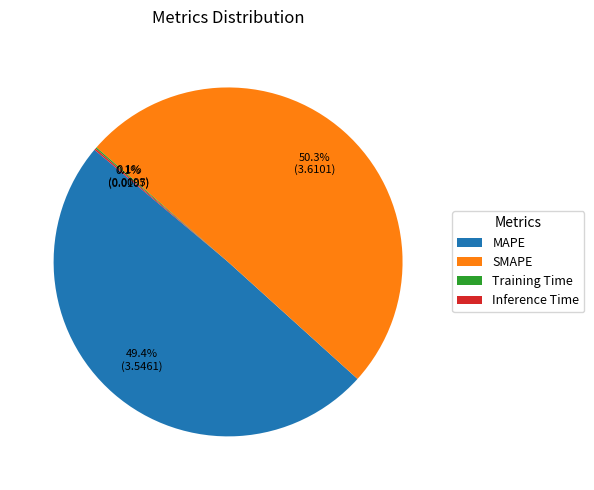

Is SMAPE the majority of the pie?

Yes